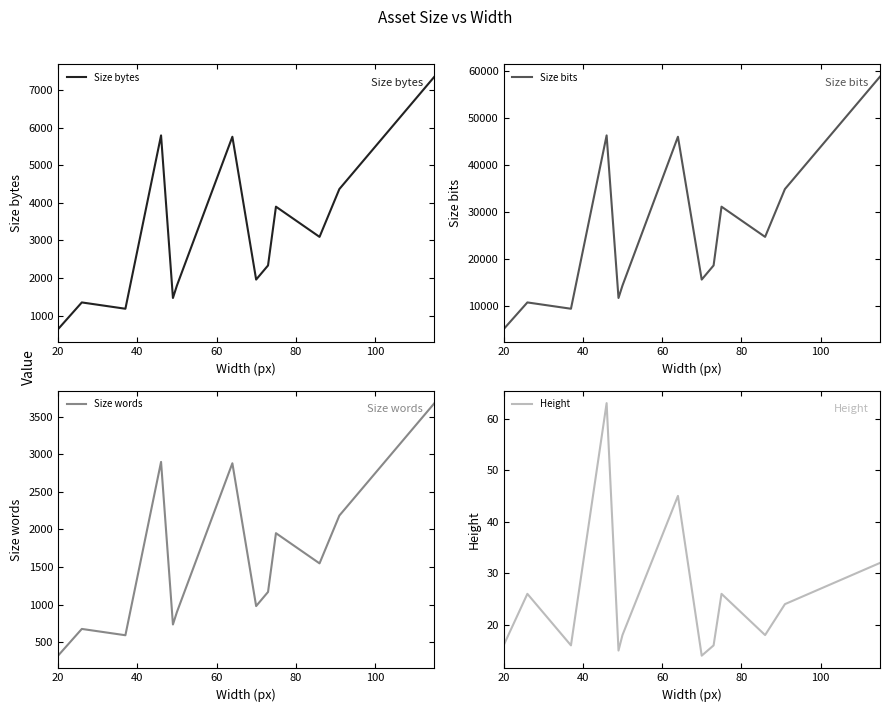

What is the value of the Size words point at the 1st from the left?

320